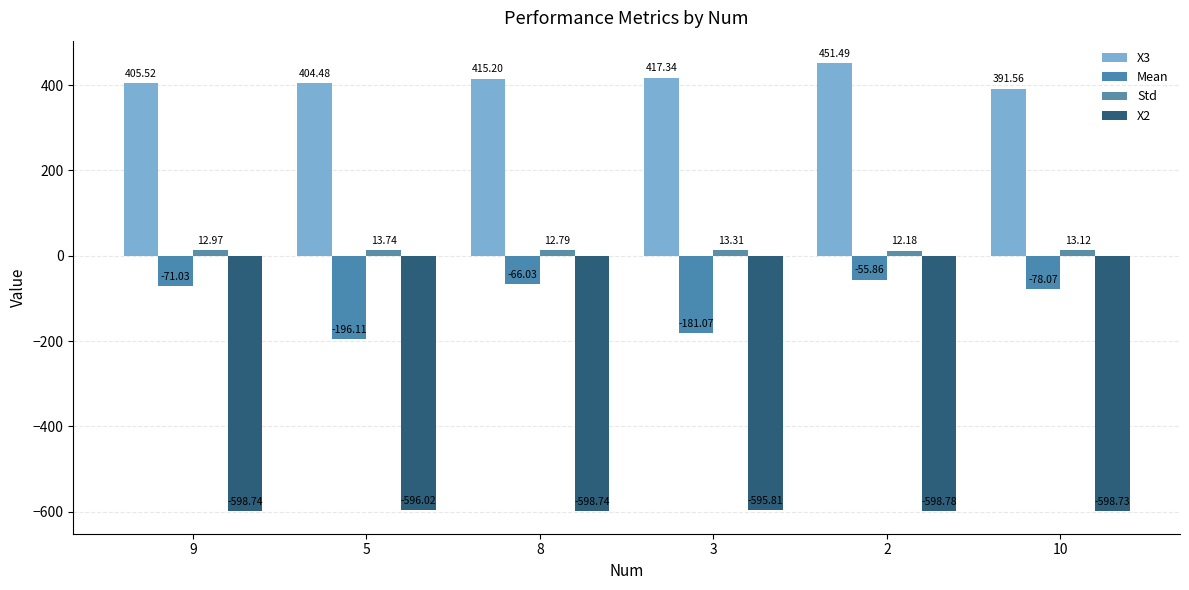

List the labels in order of X3 value, largest first.

2, 3, 8, 9, 5, 10